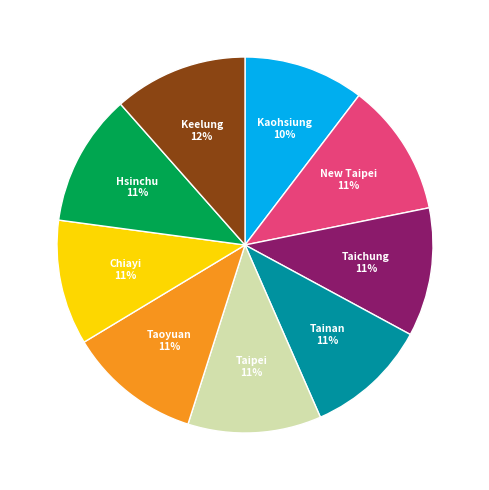

Approximately how many times larger is the value at Taoyuan compared to Taichung?

1.0